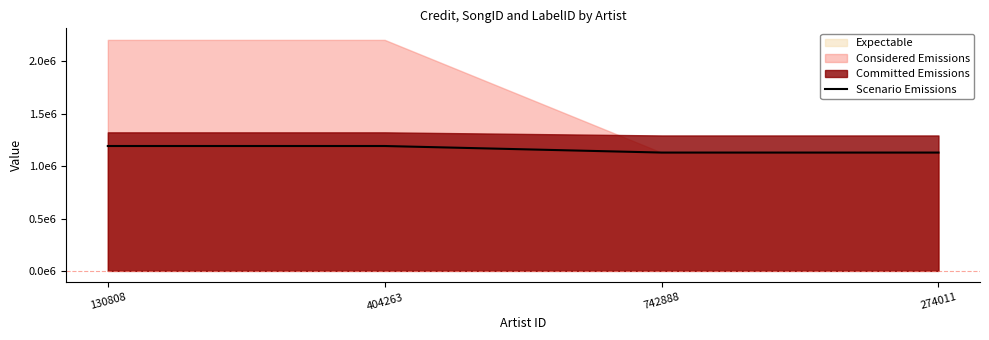

Which category has the highest value across all series?

130808